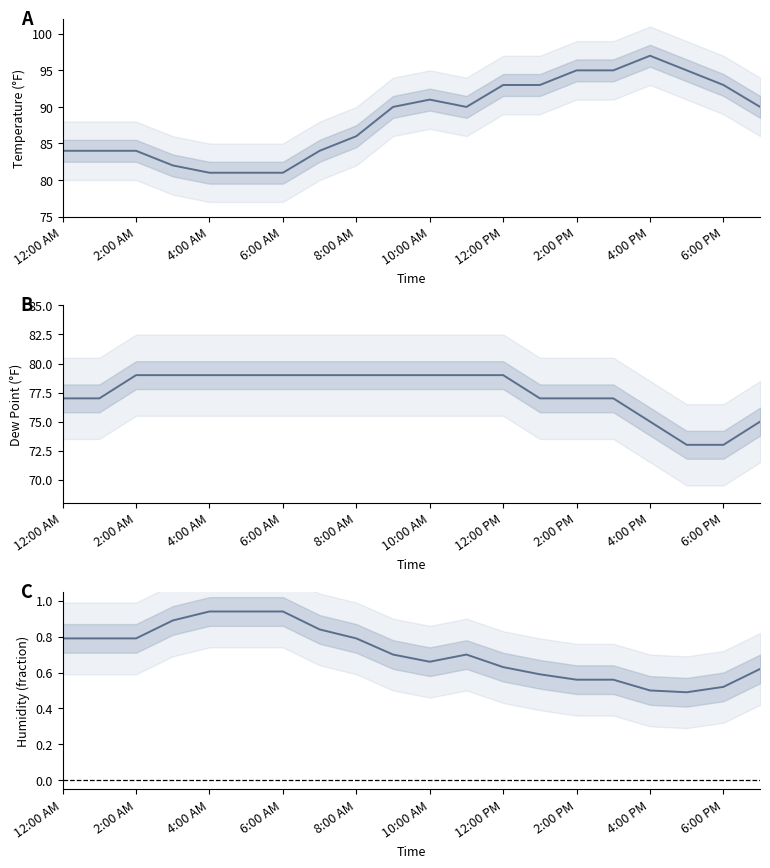

What is the value of the Humidity point at the 15th from the left?

0.6